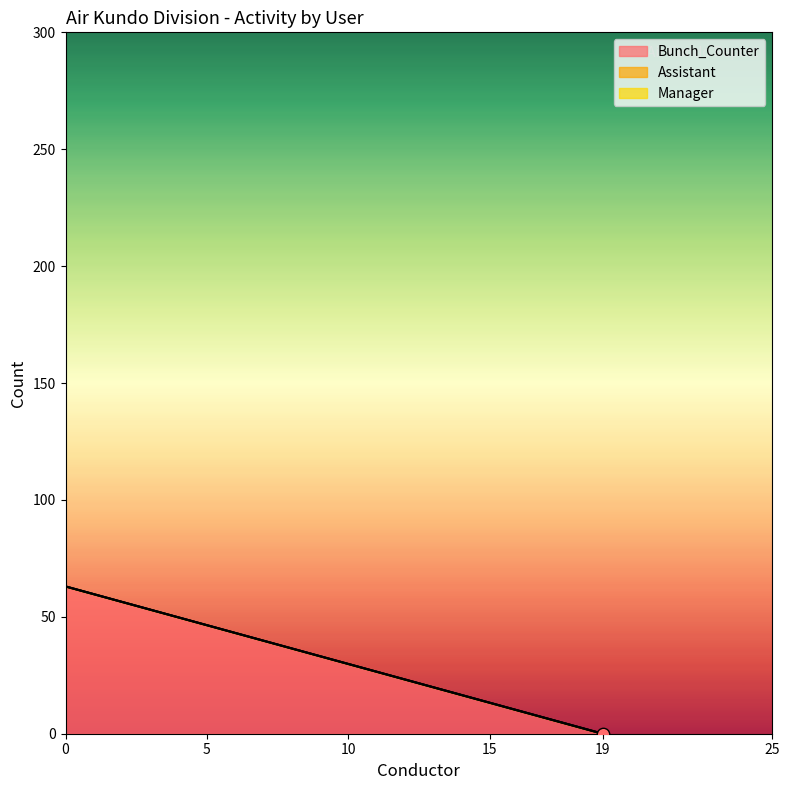

Which series has the largest total across all categories?

Bunch_Counter